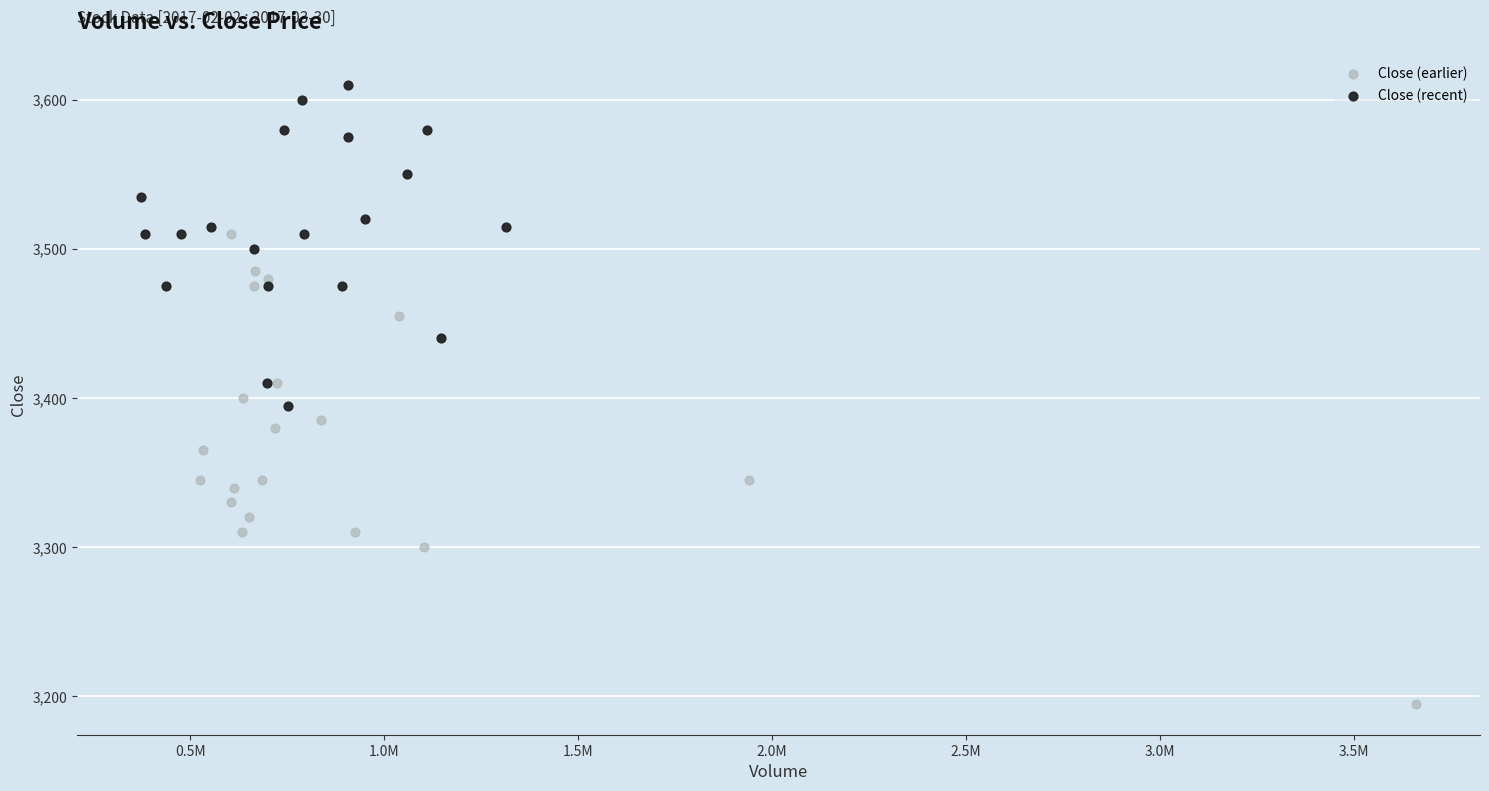

Which series reaches the maximum Y coordinate?

Close (recent)